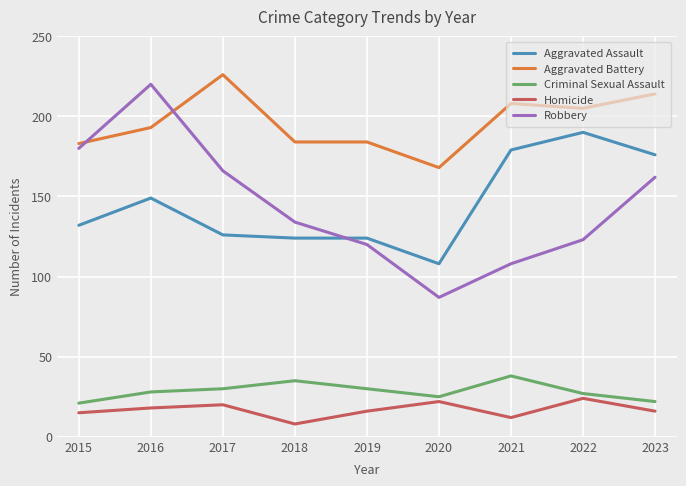

What is the minimum value shown in the chart?

8